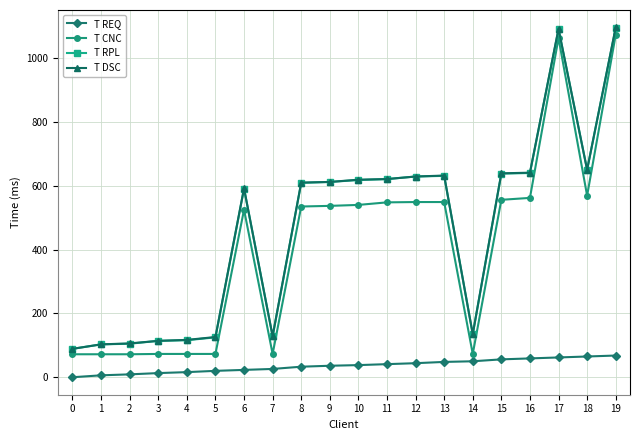

What is the value of the T DSC point at the 13th from the left?

629